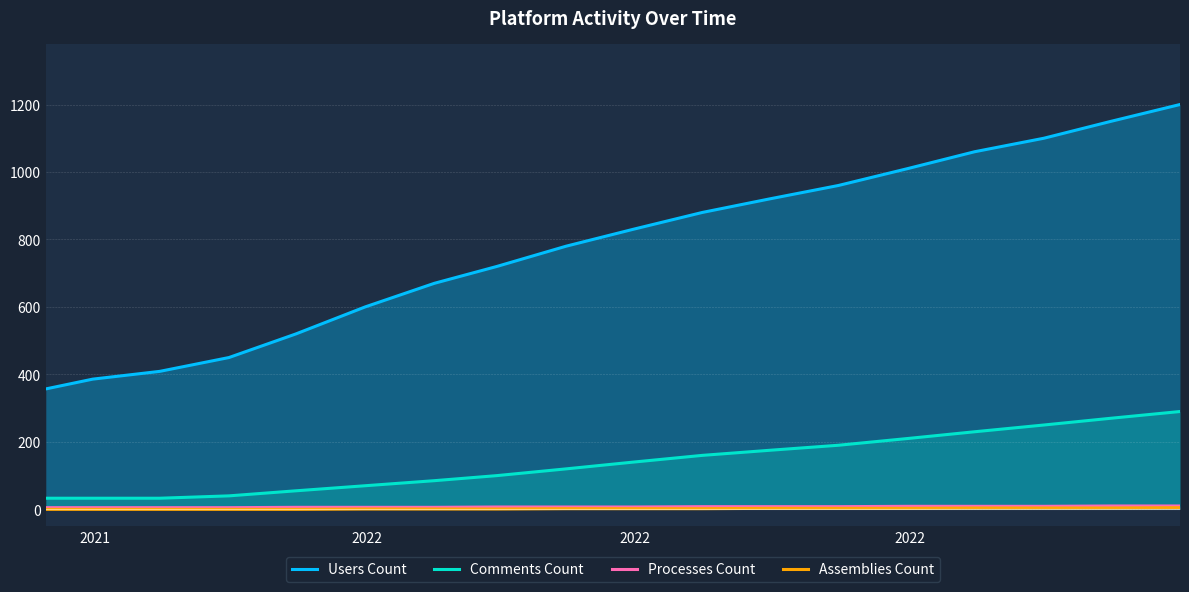

Which series has the widest spread of values?

Users Count